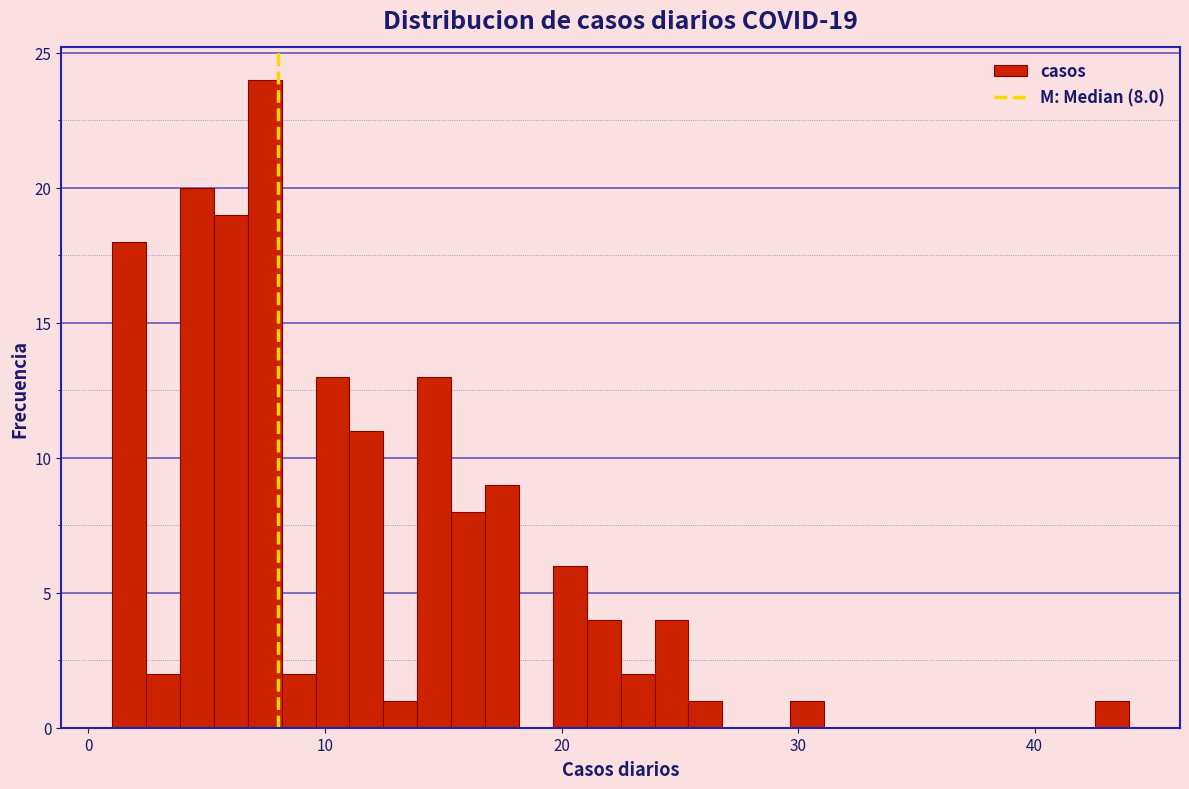

Read against the x-axis, roughly where is the centre of the tallest bar?

7